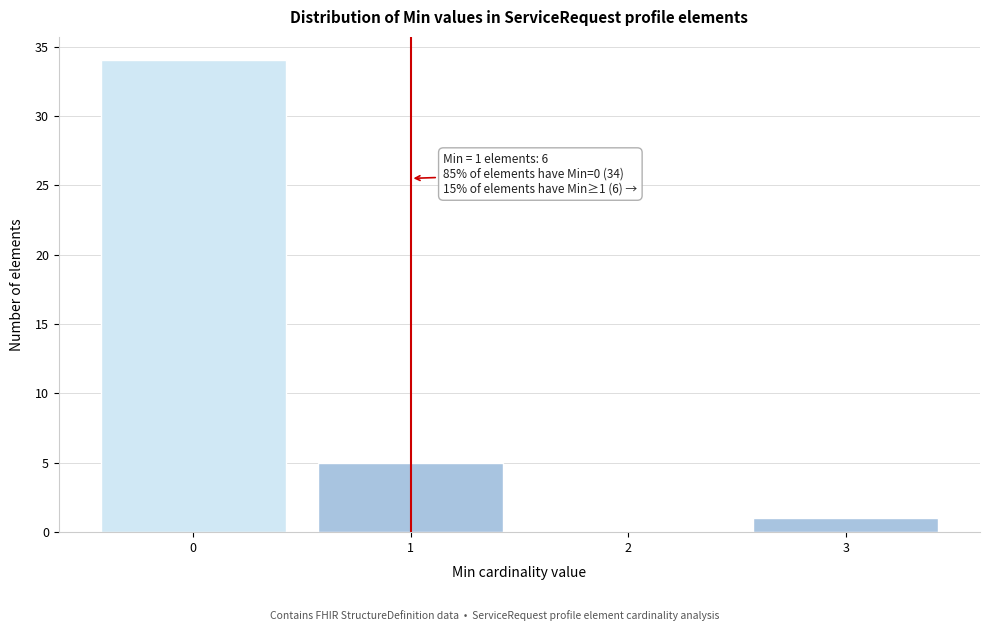

Over which range of the x-axis is the bar tallest?

-0.5 to 0.5